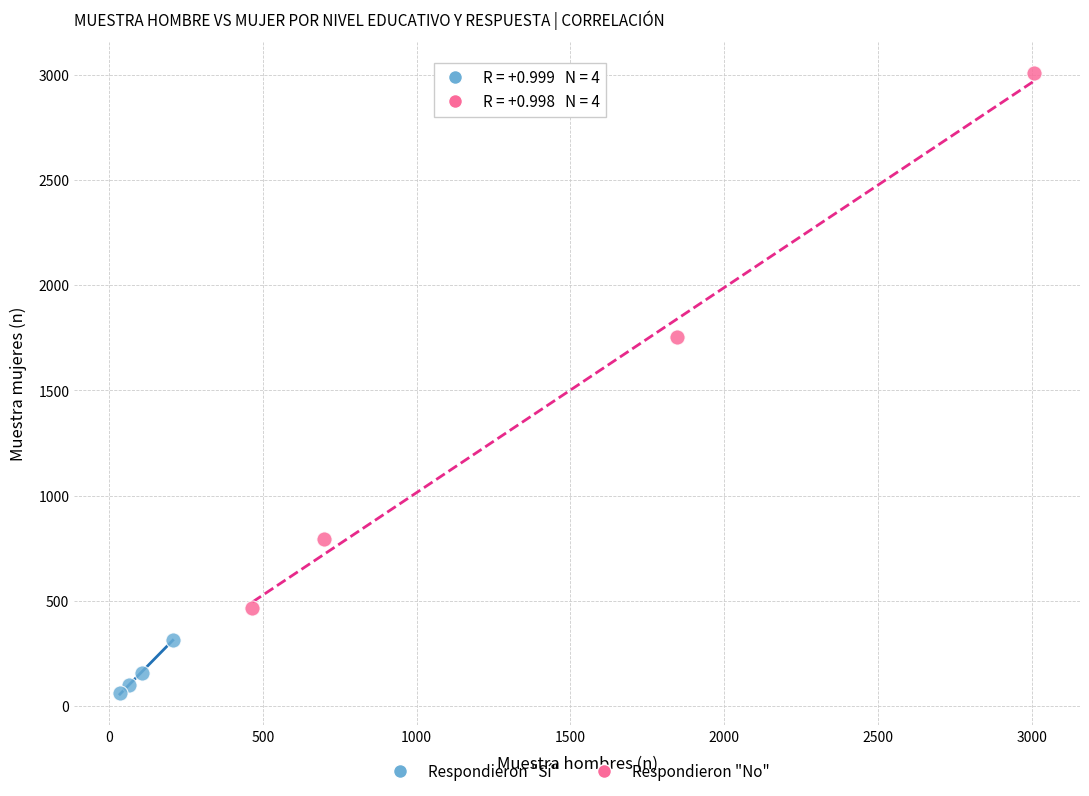

What are all the series names shown in the legend?

Respondieron "Sí", Respondieron "No"